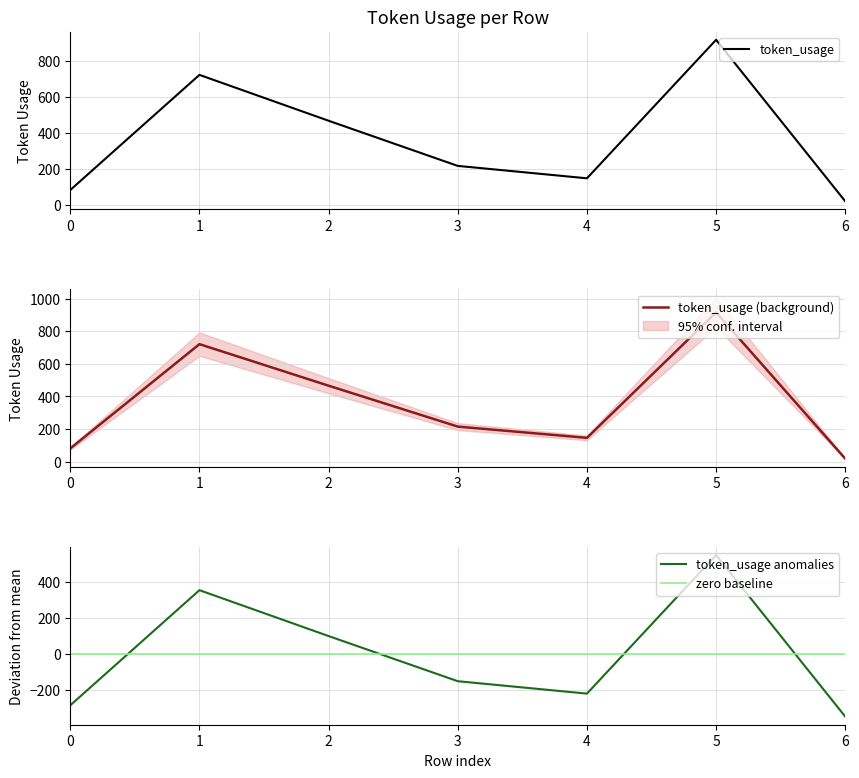

What is the value of the 4th point from the left?

215